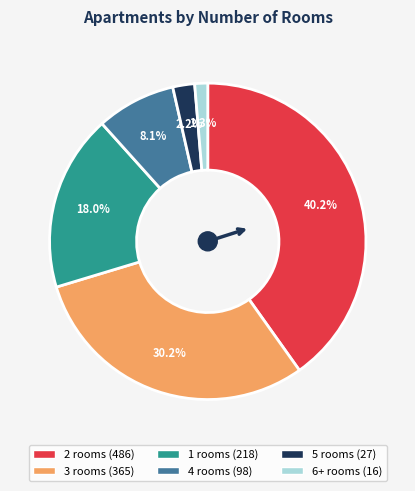

Rank the categories by value from lowest to highest.

6+, 5, 4, 1, 3, 2